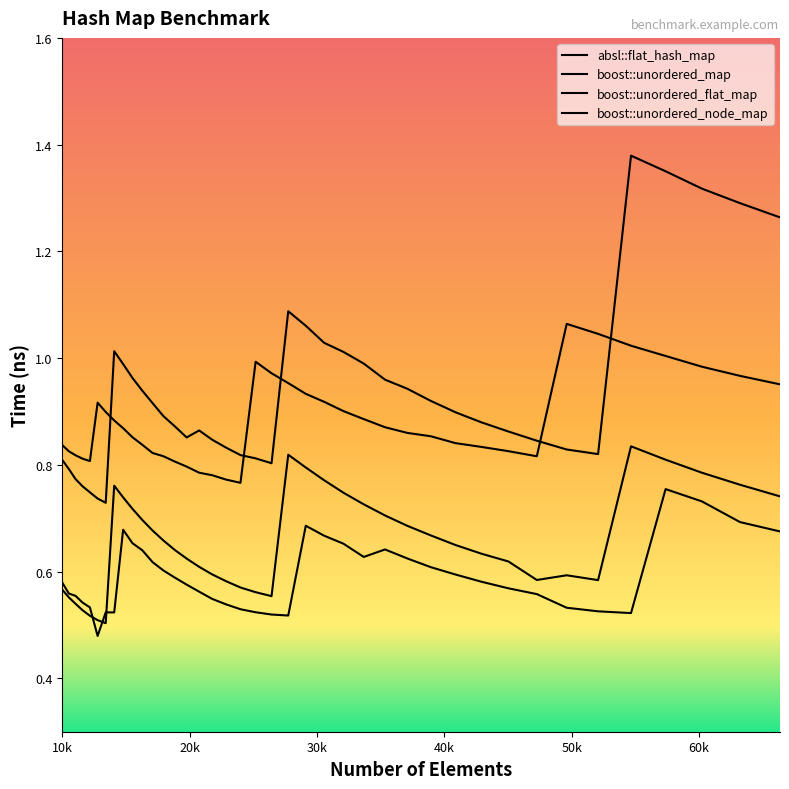

Count the absl::flat_hash_map values in the range 0 to 1.

40